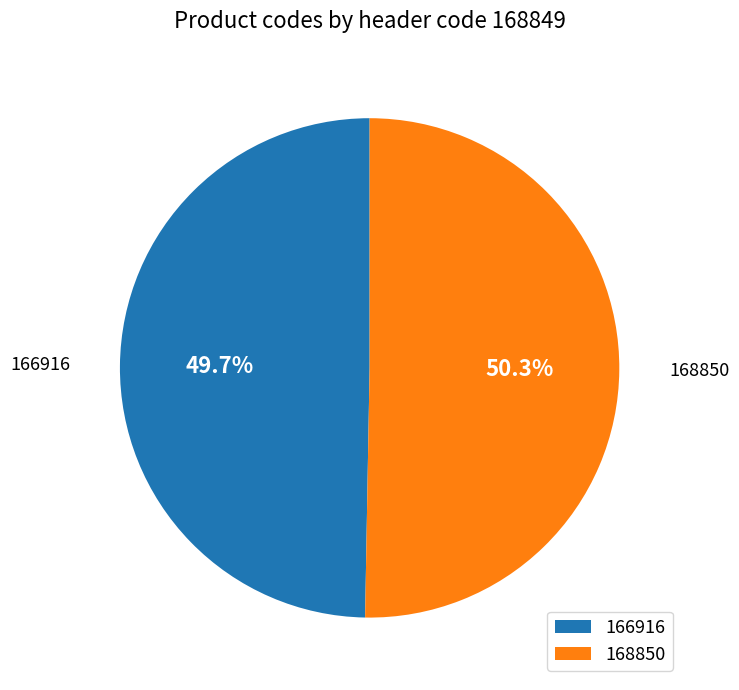

What is the majority slice?

168850